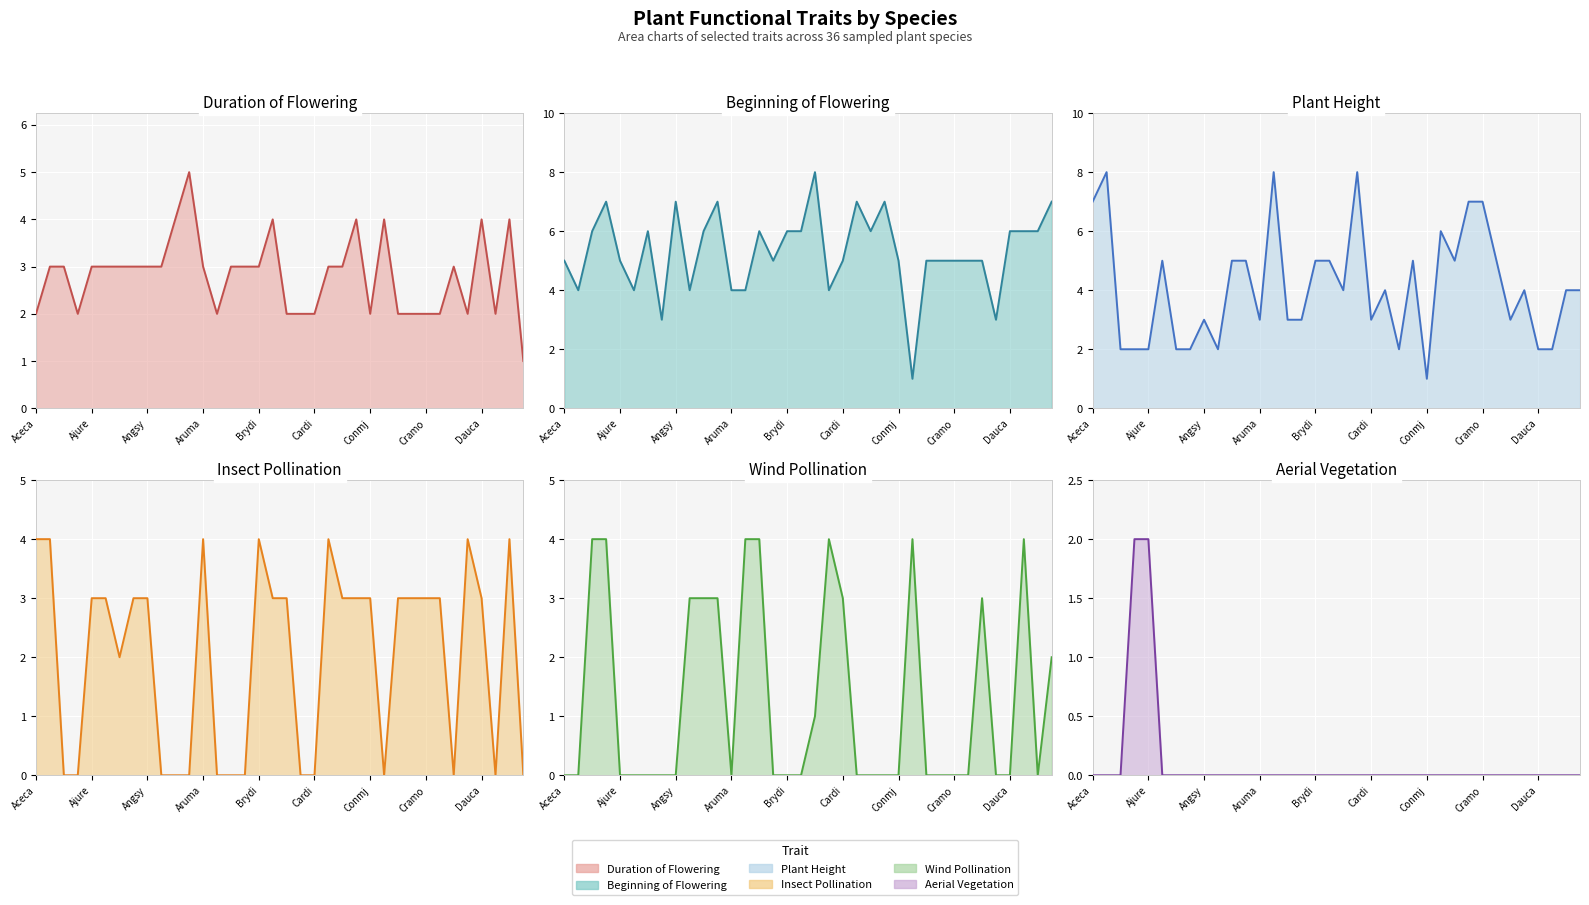

Reading left to right, what are all the values shown in this chart?

durflow: Aceca=2	Aceps=3	Agrca=3	Agrst=2	Ajure=3	Allpe=3	Anaar=3	Anene=3	Angsy=3	Antod=3	Arrel=4	Artvu=5	Aruma=3	Betsp=2	Brasy=3	Brost=3	Brydi=3	Calse=4	Calvu=2	Carbe=2	Cardi=2	Cirar=3	Cirlu=3	Cirvu=4	Conmj=2	Corav=4	Corsa=2	Crala=2	Cramo=2	Cytsc=2	Dacgl=3	Dapla=2	Dauca=4	Desfl=2	Digpu=4	Elyca=1
begflow: Aceca=5	Aceps=4	Agrca=6	Agrst=7	Ajure=5	Allpe=4	Anaar=6	Anene=3	Angsy=7	Antod=4	Arrel=6	Artvu=7	Aruma=4	Betsp=4	Brasy=6	Brost=5	Brydi=6	Calse=6	Calvu=8	Carbe=4	Cardi=5	Cirar=7	Cirlu=6	Cirvu=7	Conmj=5	Corav=1	Corsa=5	Crala=5	Cramo=5	Cytsc=5	Dacgl=5	Dapla=3	Dauca=6	Desfl=6	Digpu=6	Elyca=7
height: Aceca=7	Aceps=8	Agrca=2	Agrst=2	Ajure=2	Allpe=5	Anaar=2	Anene=2	Angsy=3	Antod=2	Arrel=5	Artvu=5	Aruma=3	Betsp=8	Brasy=3	Brost=3	Brydi=5	Calse=5	Calvu=4	Carbe=8	Cardi=3	Cirar=4	Cirlu=2	Cirvu=5	Conmj=1	Corav=6	Corsa=5	Crala=7	Cramo=7	Cytsc=5	Dacgl=3	Dapla=4	Dauca=2	Desfl=2	Digpu=4	Elyca=4
insects: Aceca=4	Aceps=4	Agrca=0	Agrst=0	Ajure=3	Allpe=3	Anaar=2	Anene=3	Angsy=3	Antod=0	Arrel=0	Artvu=0	Aruma=4	Betsp=0	Brasy=0	Brost=0	Brydi=4	Calse=3	Calvu=3	Carbe=0	Cardi=0	Cirar=4	Cirlu=3	Cirvu=3	Conmj=3	Corav=0	Corsa=3	Crala=3	Cramo=3	Cytsc=3	Dacgl=0	Dapla=4	Dauca=3	Desfl=0	Digpu=4	Elyca=0
wind: Aceca=0	Aceps=0	Agrca=4	Agrst=4	Ajure=0	Allpe=0	Anaar=0	Anene=0	Angsy=0	Antod=3	Arrel=3	Artvu=3	Aruma=0	Betsp=4	Brasy=4	Brost=0	Brydi=0	Calse=0	Calvu=1	Carbe=4	Cardi=3	Cirar=0	Cirlu=0	Cirvu=0	Conmj=0	Corav=4	Corsa=0	Crala=0	Cramo=0	Cytsc=0	Dacgl=3	Dapla=0	Dauca=0	Desfl=4	Digpu=0	Elyca=2
vegaer: Aceca=0	Aceps=0	Agrca=0	Agrst=2	Ajure=2	Allpe=0	Anaar=0	Anene=0	Angsy=0	Antod=0	Arrel=0	Artvu=0	Aruma=0	Betsp=0	Brasy=0	Brost=0	Brydi=0	Calse=0	Calvu=0	Carbe=0	Cardi=0	Cirar=0	Cirlu=0	Cirvu=0	Conmj=0	Corav=0	Corsa=0	Crala=0	Cramo=0	Cytsc=0	Dacgl=0	Dapla=0	Dauca=0	Desfl=0	Digpu=0	Elyca=0